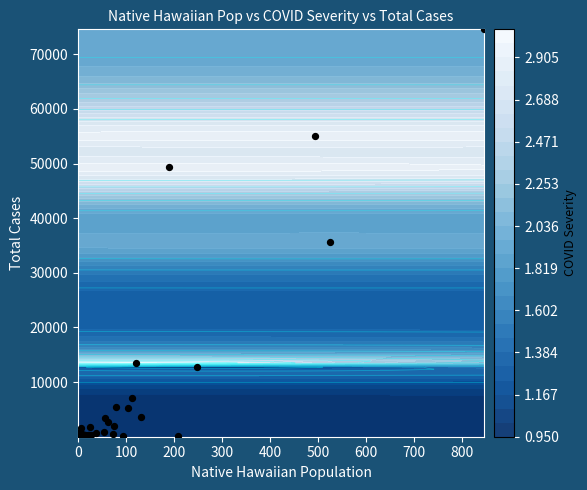

What is the difference between the maximum and minimum values?

74537